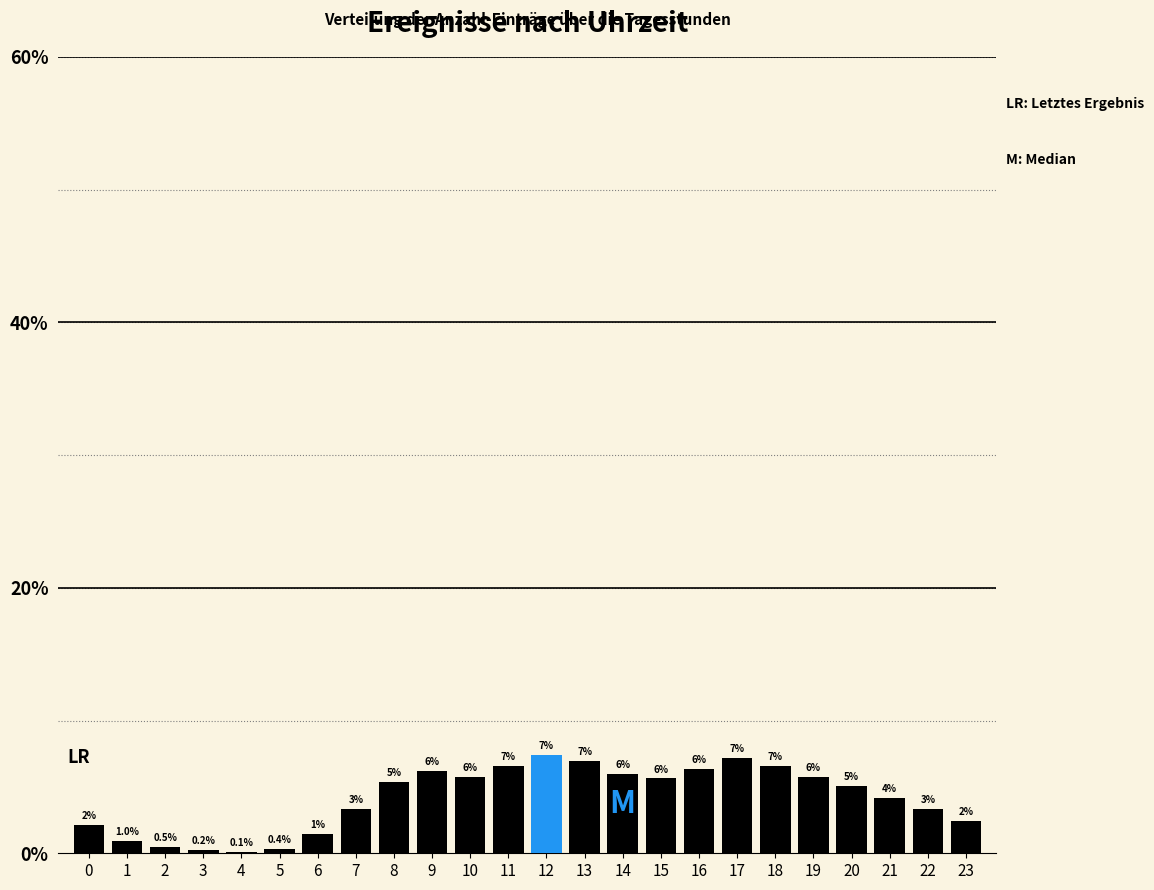

True or false: the data shows 0.5 at 2.

True